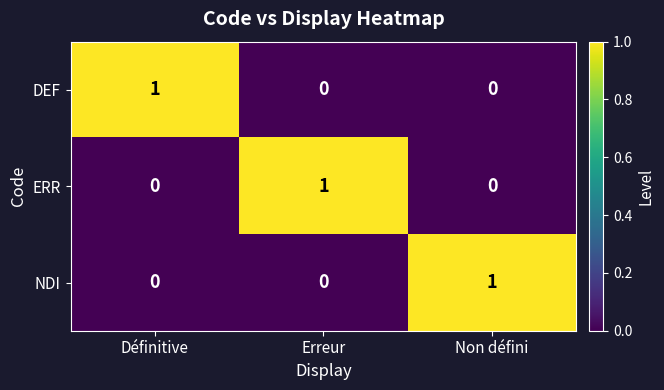

How many DEF values are between 0 and 1?

3